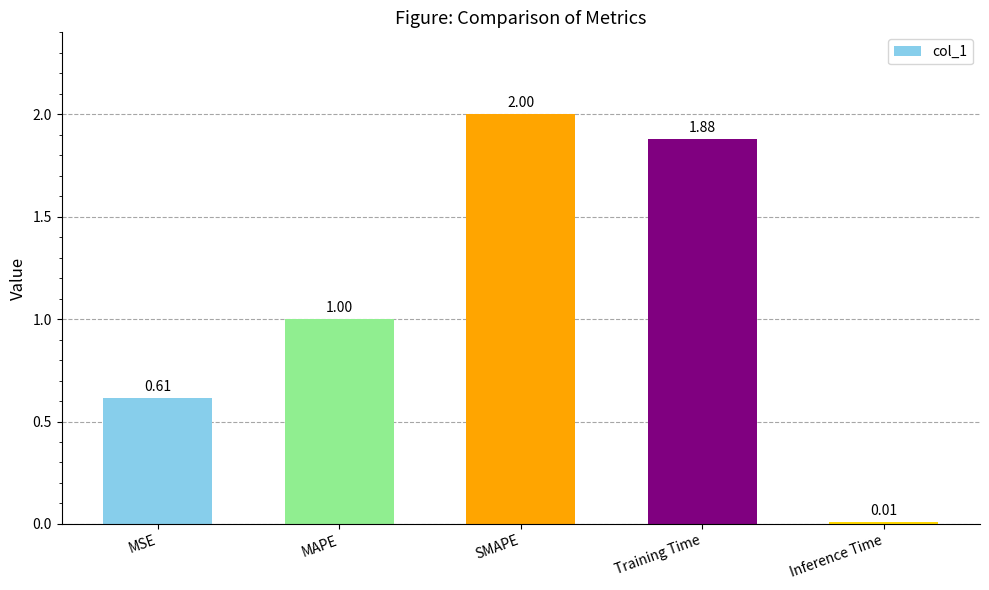

How many distinct data groups are displayed?

1